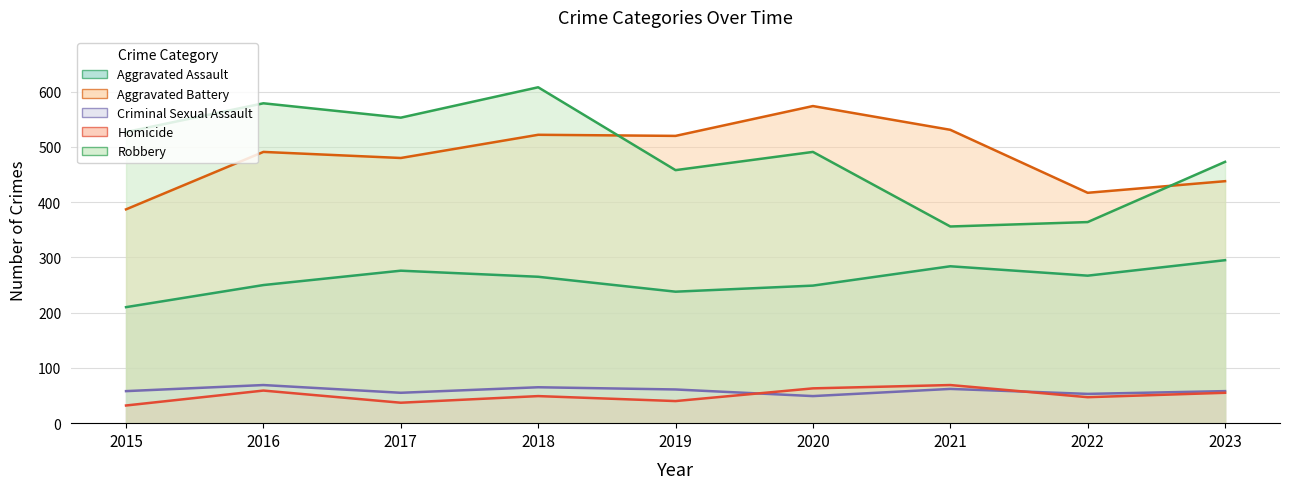

Which series has the widest spread of values?

Robbery